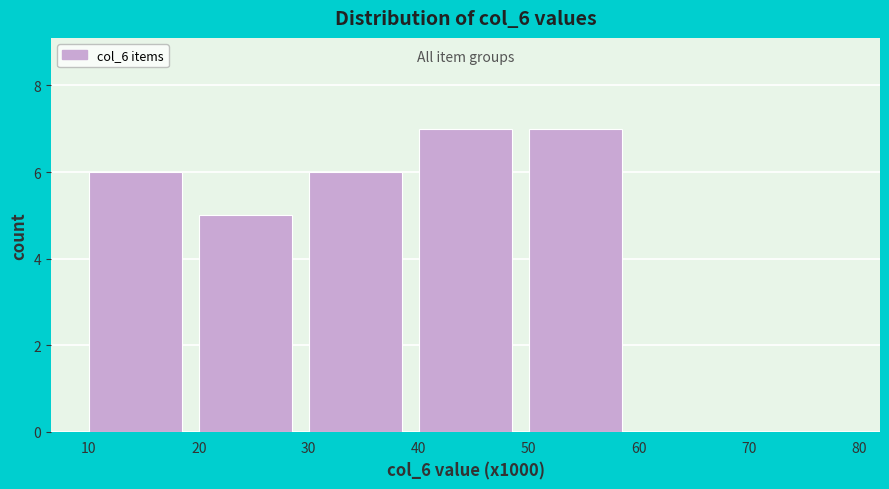

Reading right to left, transcribe all the data shown in this chart.

70=0	60=0	50=7	40=7	30=6	20=5	10=6